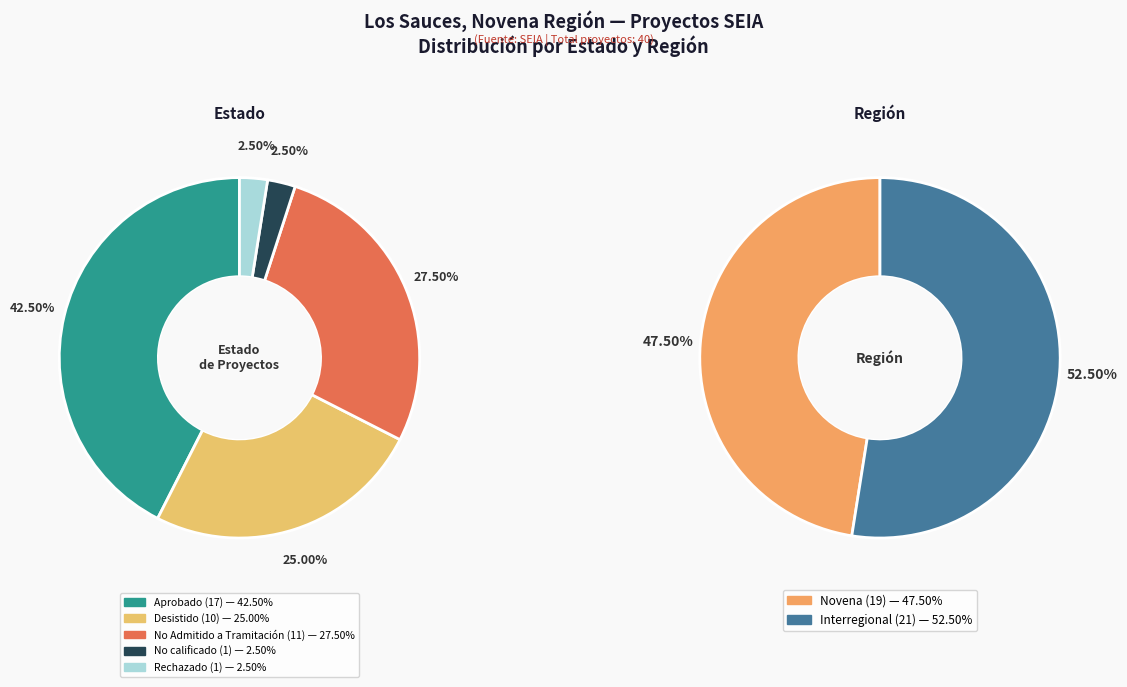

The No Admitido a Tramitación slice represents 28% of the pie. True or false?

True